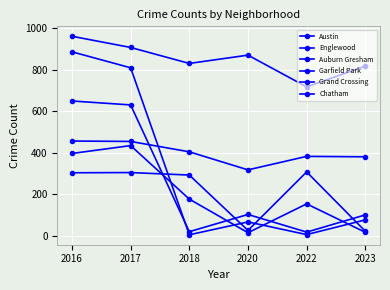

Which series ends up on top after the final intersection of Chatham and Englewood?

Englewood